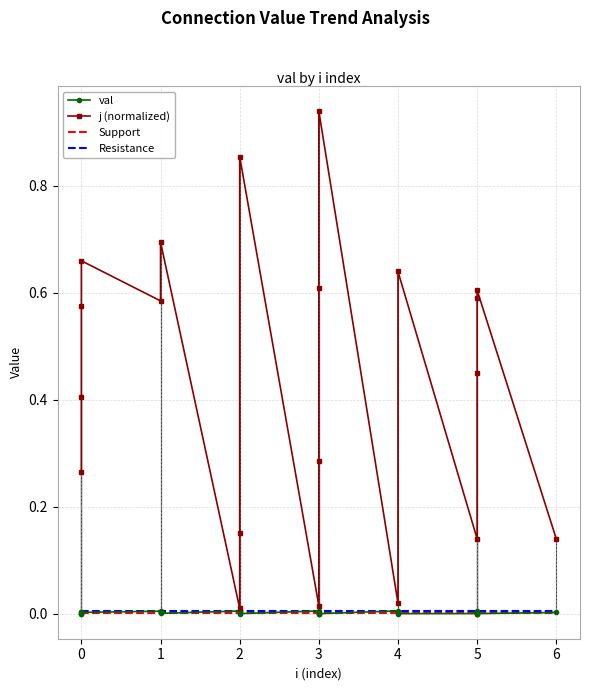

In val, how many points are higher than both neighbors (excluding endpoints)?

7